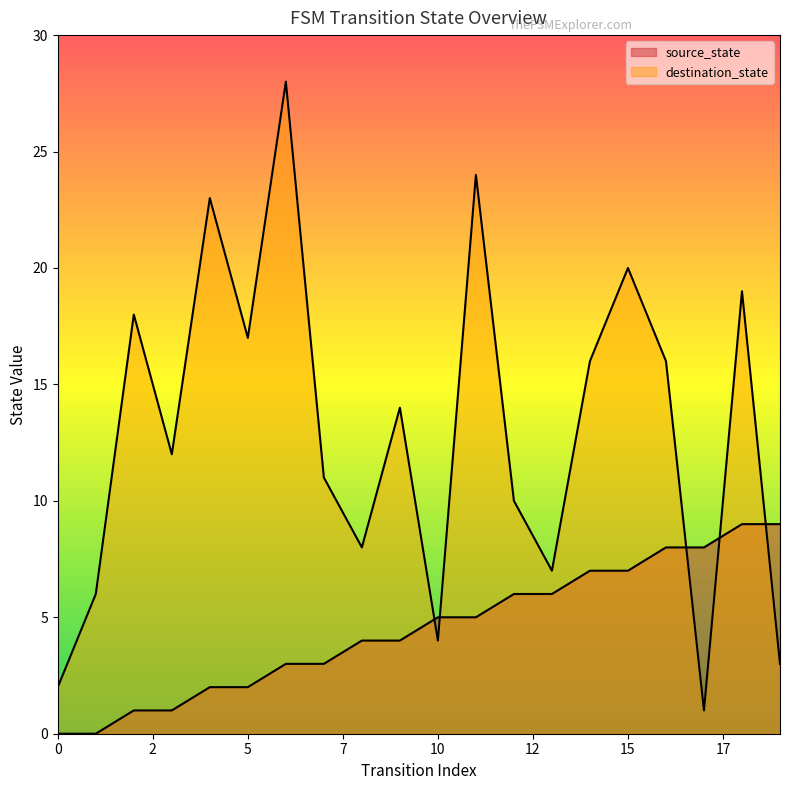

List the series in order of their overall mean, lowest first.

source_state, destination_state